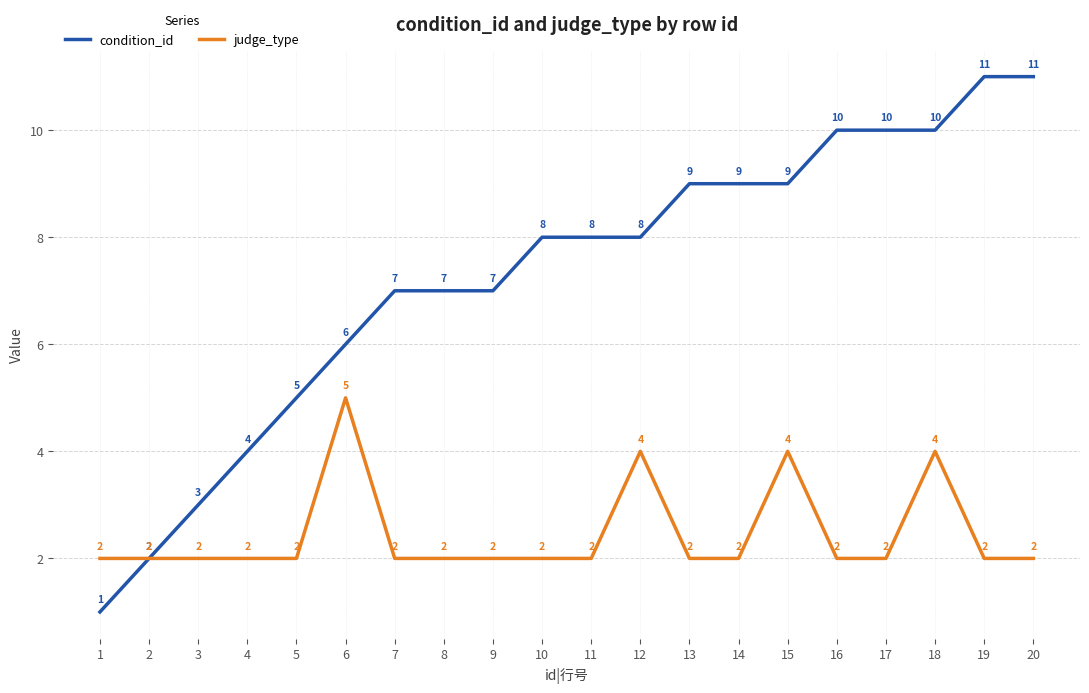

What value does the judge_type series have at 20?

2